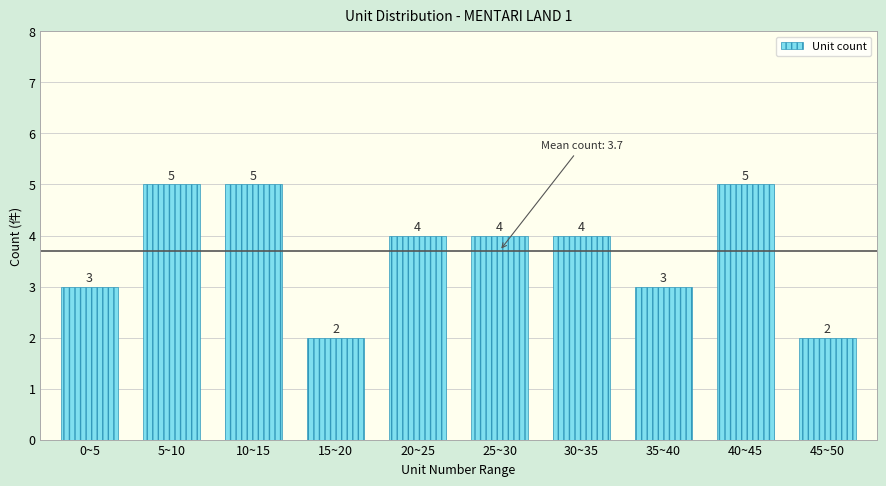

Reading left to right, what are all the values shown in this chart?

0~5=3	5~10=5	10~15=5	15~20=2	20~25=4	25~30=4	30~35=4	35~40=3	40~45=5	45~50=2